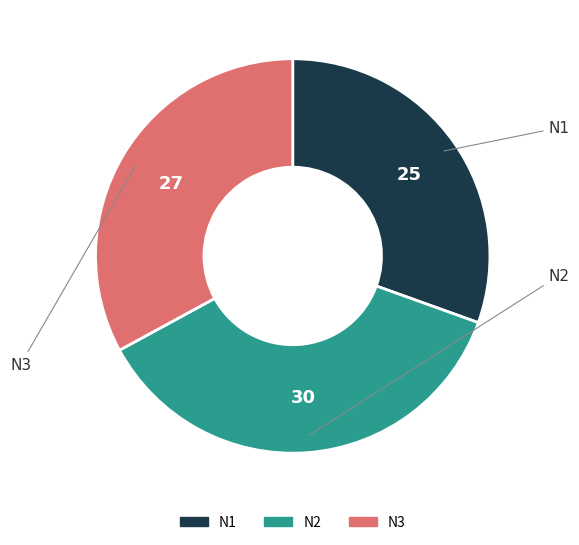

Is there any slice that represents more than half of the pie?

No